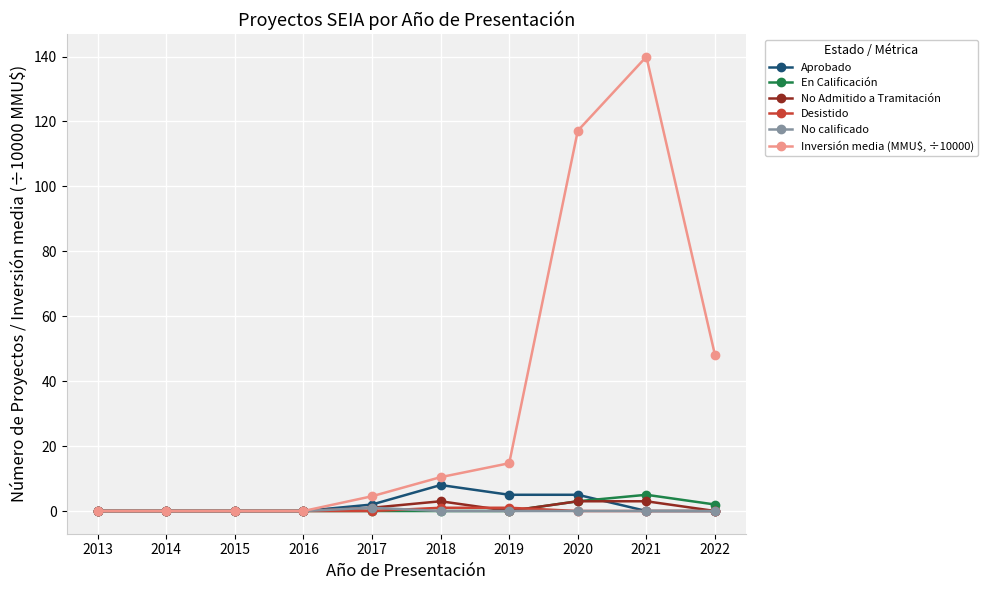

Which series has the widest spread of values?

Inversión media (MMU$, ÷10000)